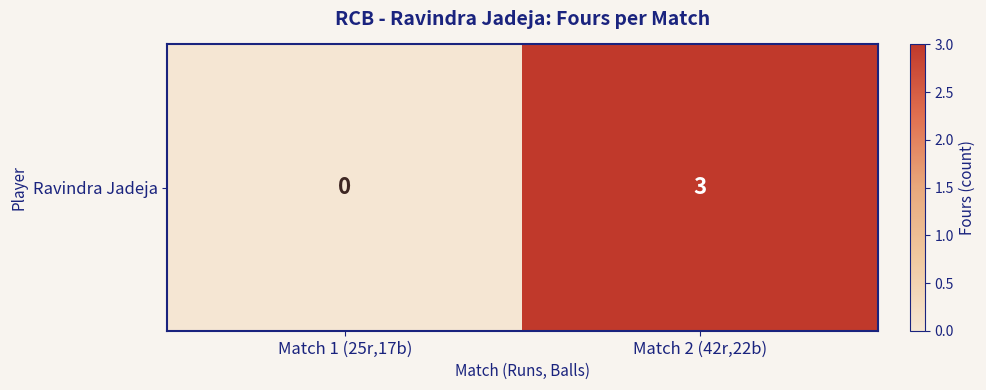

List the labels in order of value, largest first.

Match 2 (42r,22b), Match 1 (25r,17b)